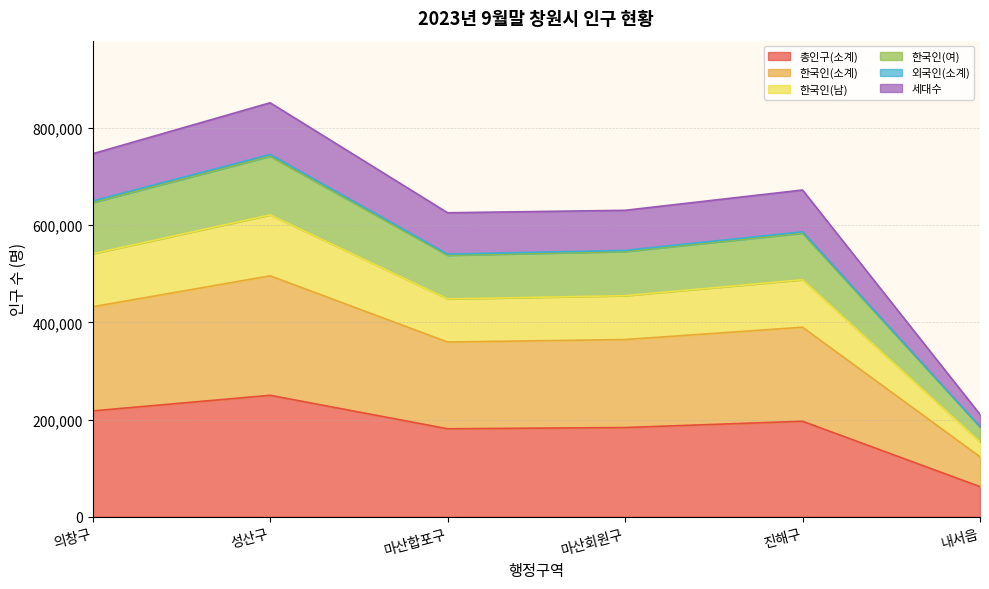

What is the smallest value displayed?

61884